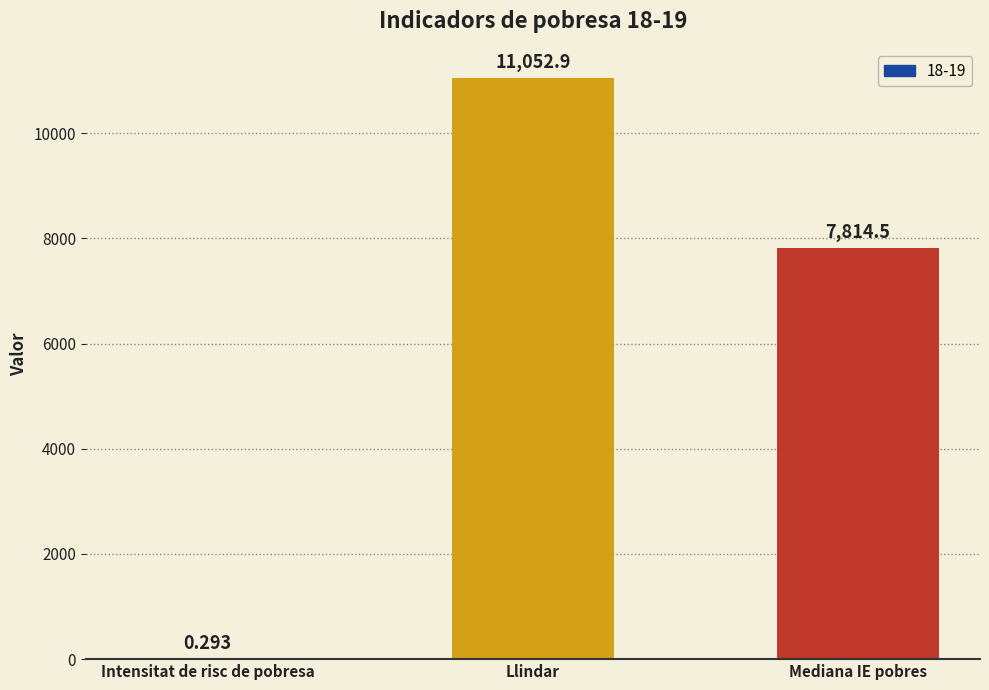

Which label corresponds to the largest value in the chart?

Llindar